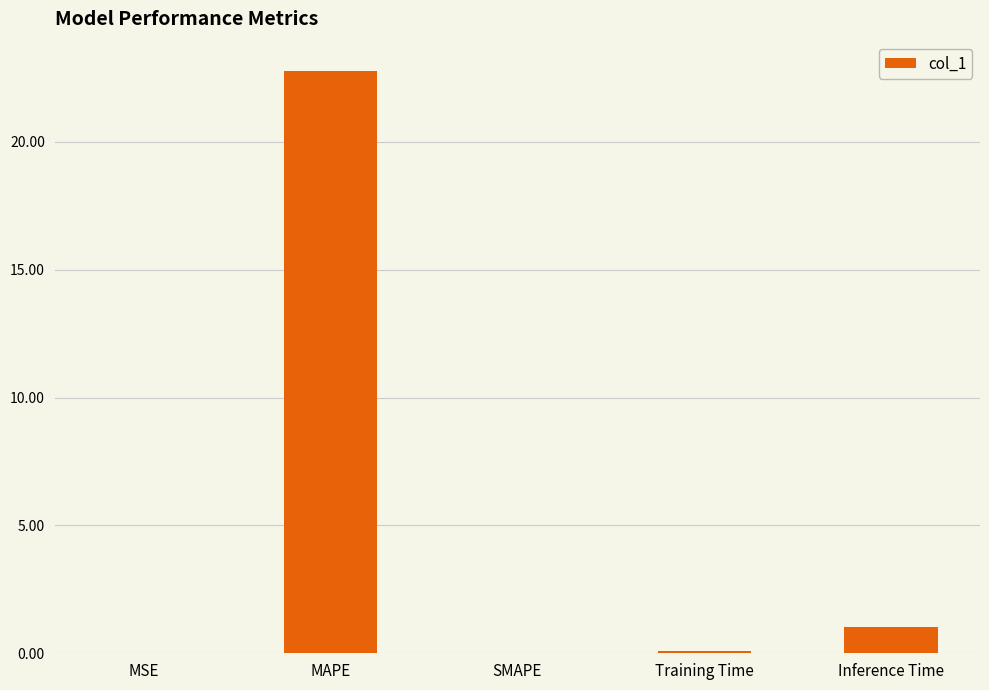

Approximately how many times larger is the value at Training Time compared to Inference Time?

0.1